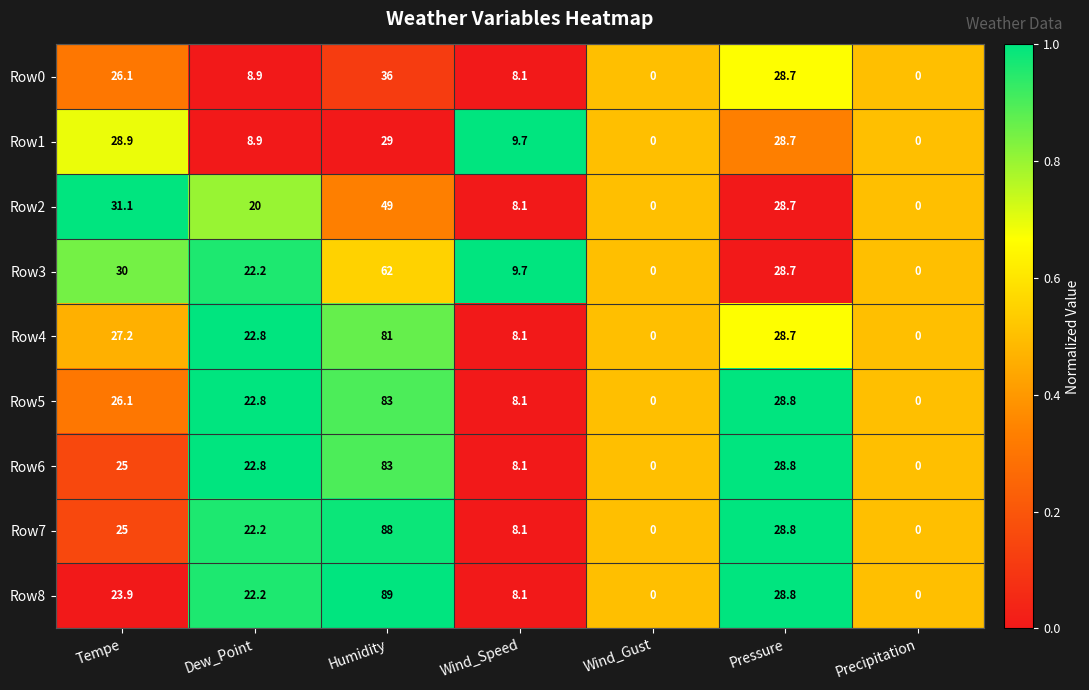

Is it true that Row5 equals 0.0 at Precipitation?

True